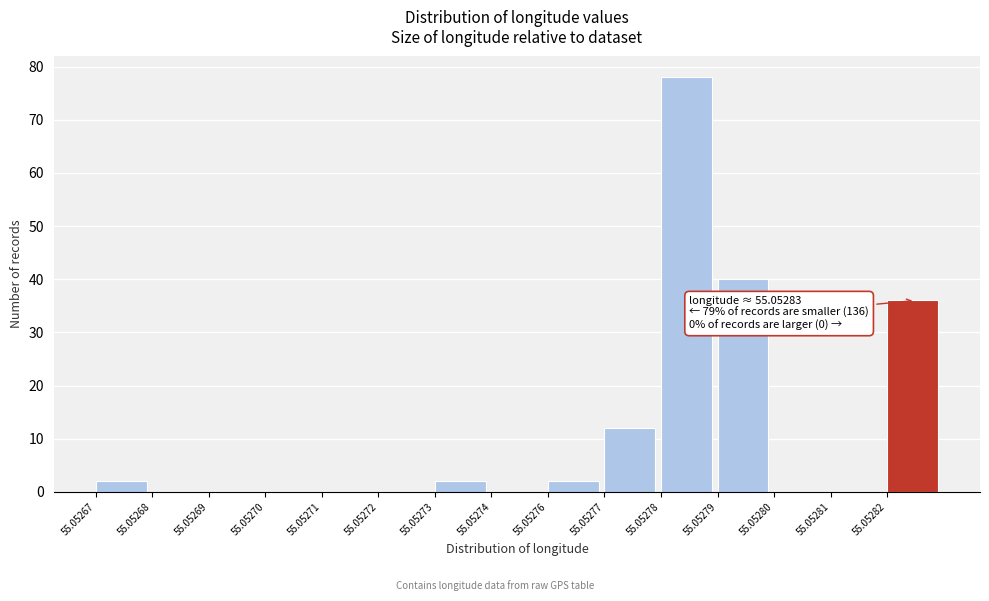

Reading right to left, what are all the values shown in this chart?

55.05282=36	55.05281=0	55.05280=0	55.05279=40	55.05278=78	55.05277=12	55.05276=2	55.05274=0	55.05273=2	55.05272=0	55.05271=0	55.05270=0	55.05269=0	55.05268=0	55.05267=2